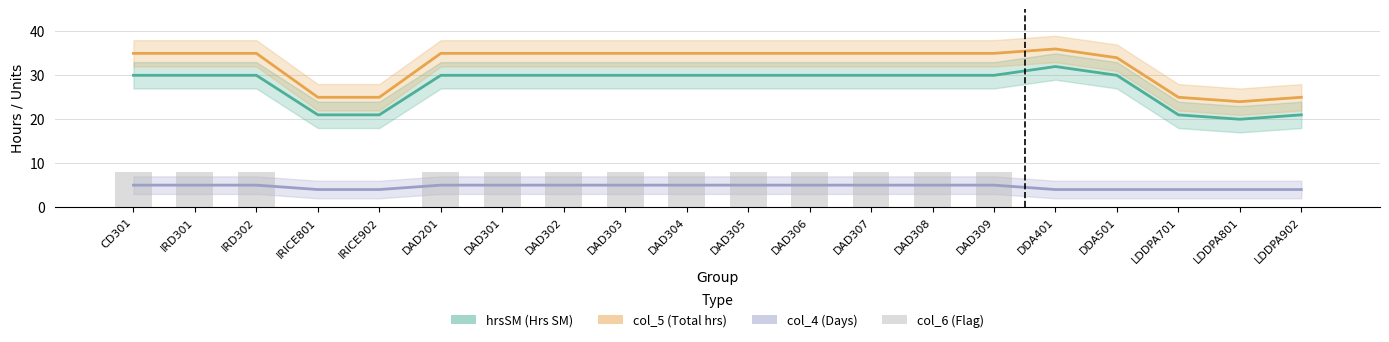

What is the label of the 15th bar from the left?

DAD309